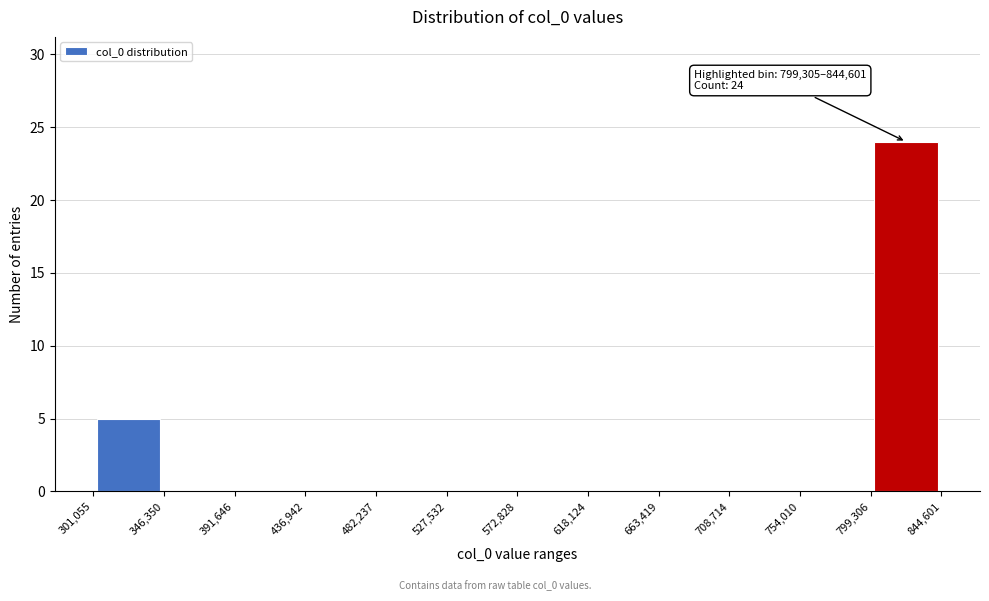

Over which range of the x-axis is the bar tallest?

799,306 to 844,601